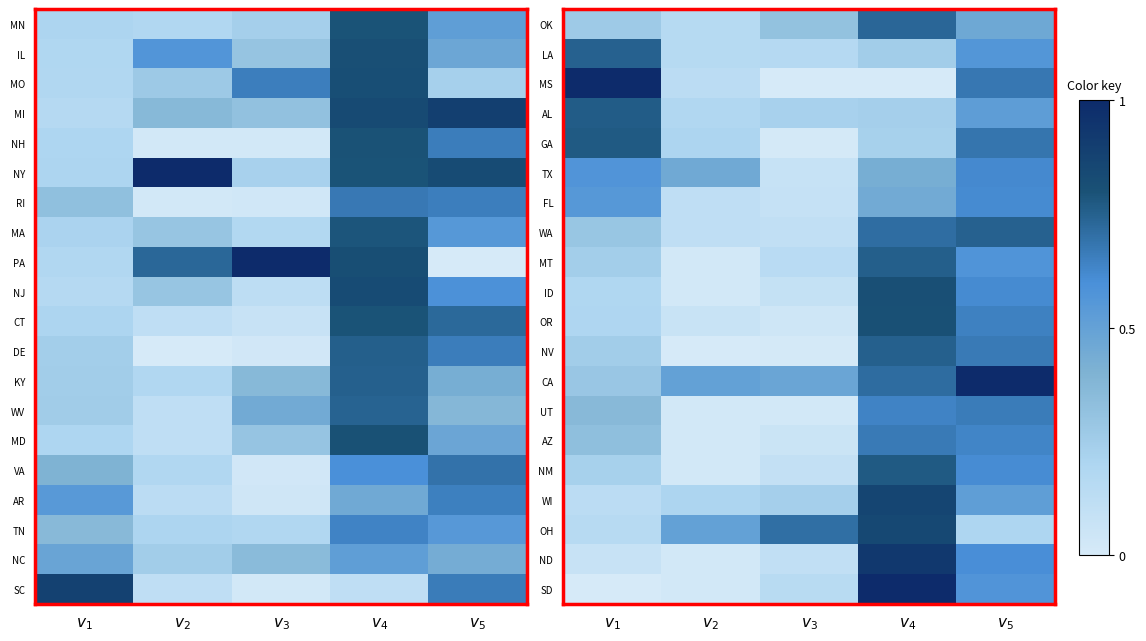

Which has a higher value, $v_5$ or $v_2$?

$v_5$